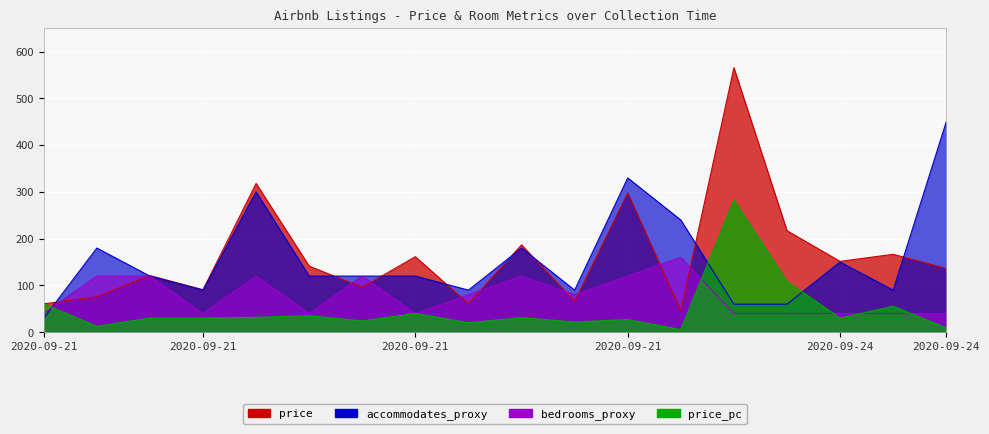

In price, how many points are higher than both neighbors (excluding endpoints)?

7